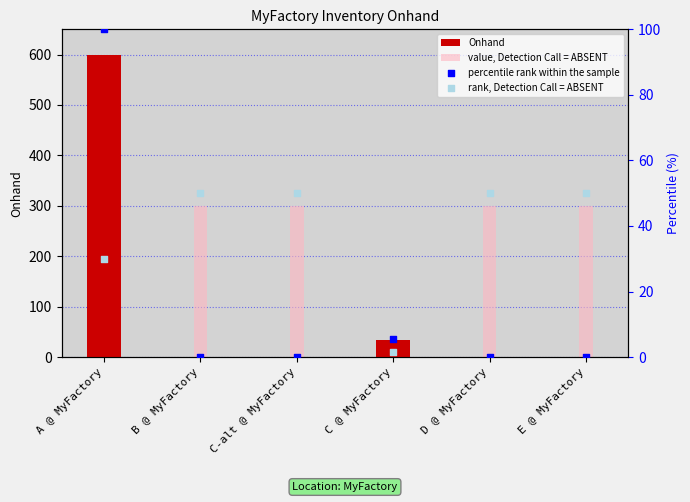

At how many categories does at least one series exceed 378?

1